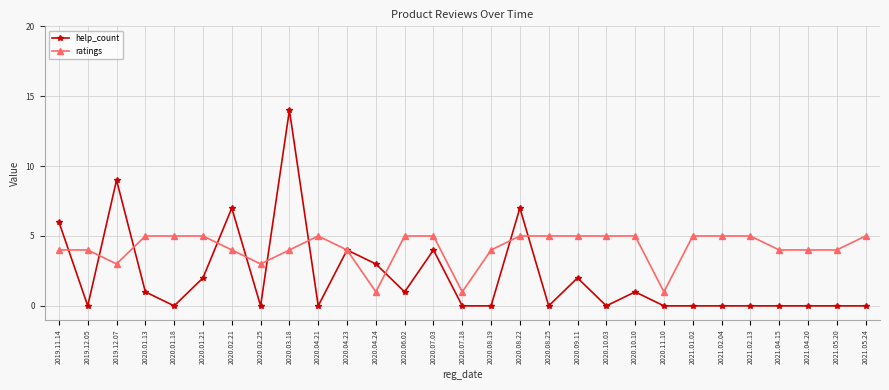

At which label does help_count reach its peak?

2020.03.18